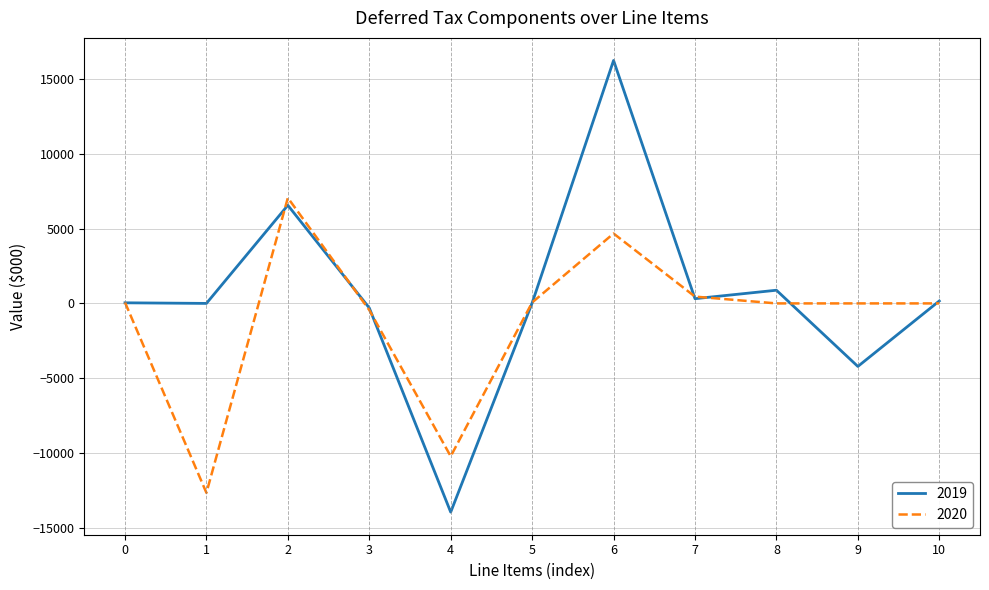

What is the greatest value displayed?

16238